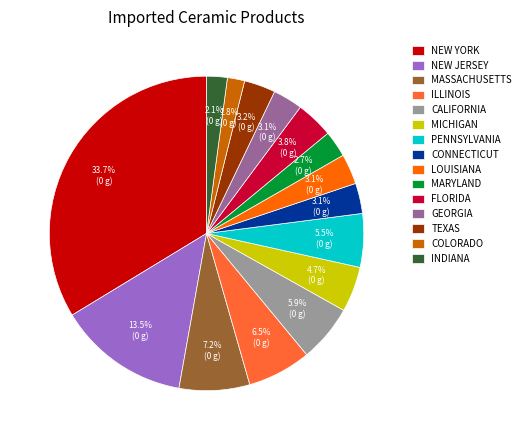

To the nearest percent, what is the difference between the largest and smallest slice percentages?

32%